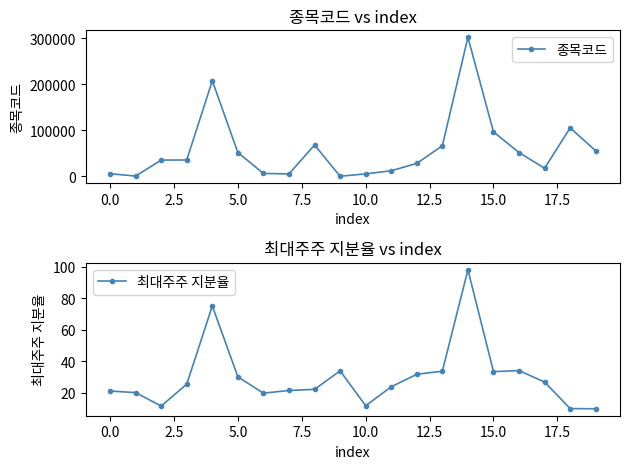

What is the lowest value of the 최대주주 지분율 series?

9.8